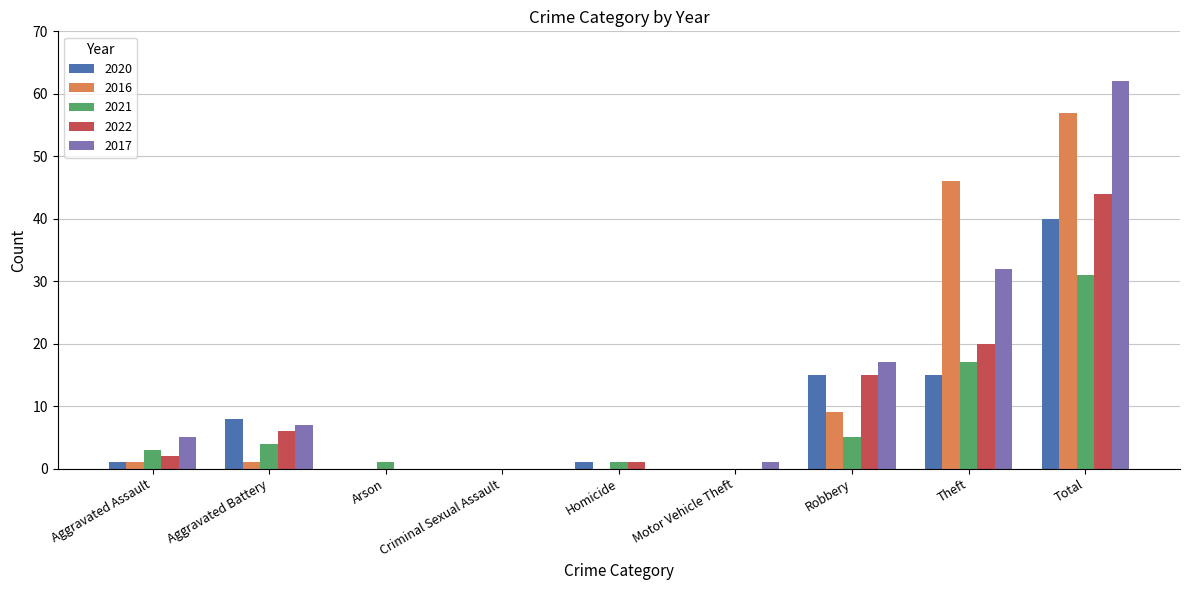

Which category has the highest value in the 2022 series?

Total